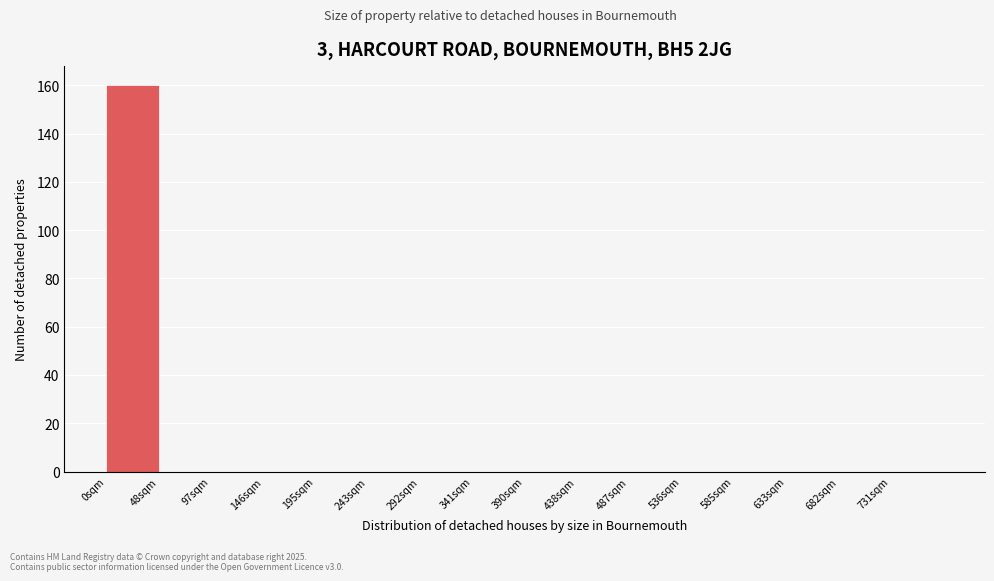

Reading left to right, list every bar in this chart as the range it spans on the x-axis followed by its height. Neither the bar edges nor the heights are printed on the chart, so give them approximately, as read against the axes.

0 to 50: 160
50 to 100: 0
100 to 145: 0
145 to 195: 0
195 to 245: 0
245 to 295: 0
295 to 340: 0
340 to 390: 0
390 to 440: 0
440 to 490: 0
490 to 535: 0
535 to 585: 0
585 to 635: 0
635 to 685: 0
685 to 730: 0
730 to 780: 0